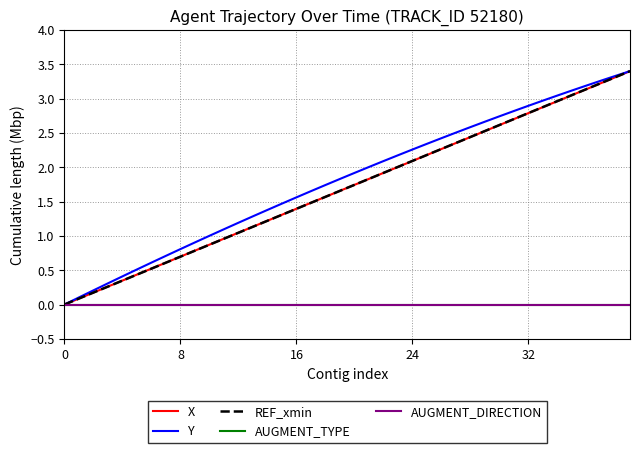

Does the chart display data point markers on the line(s)?

No